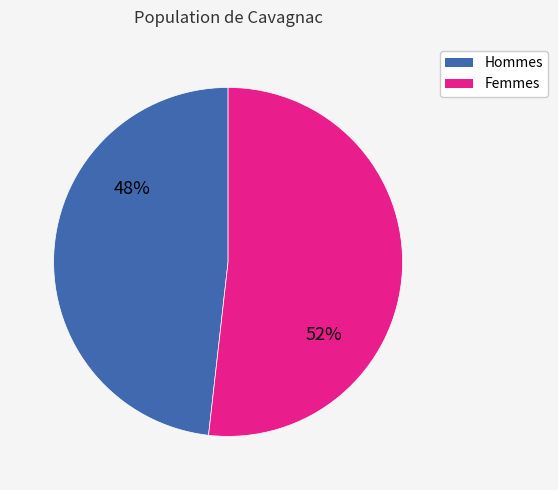

To the nearest percent, what is the average slice percentage?

50%